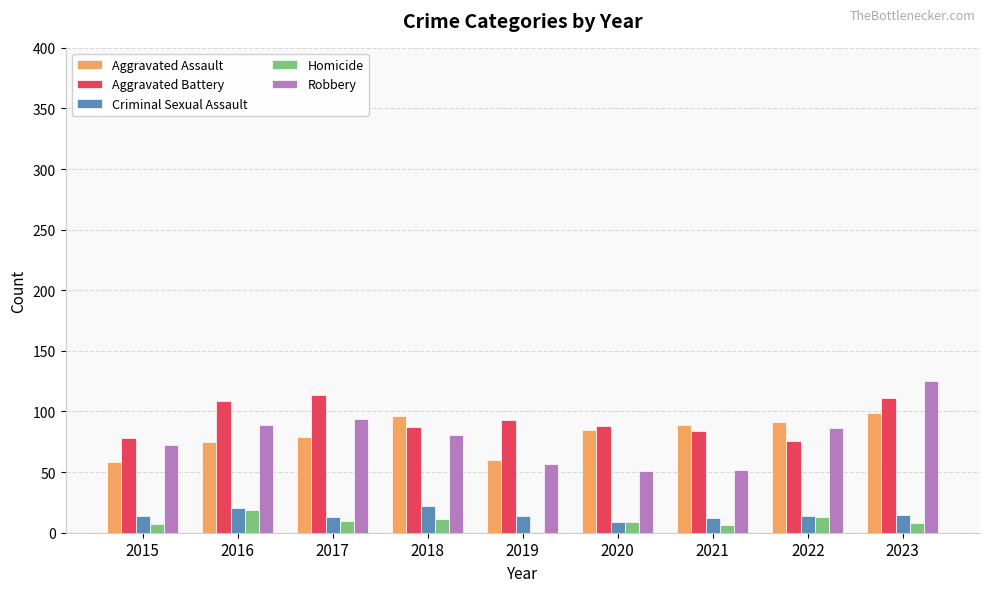

What is the sum of all Aggravated Battery values?

840